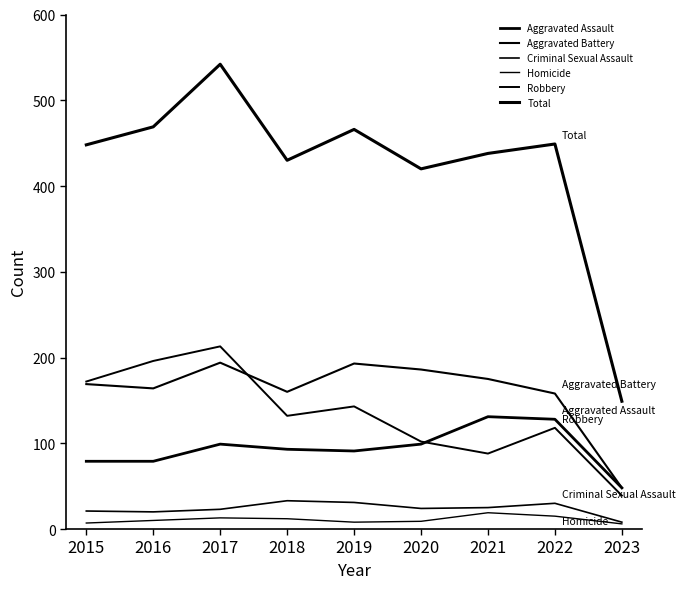

How many interior local peaks does the Robbery series have?

3